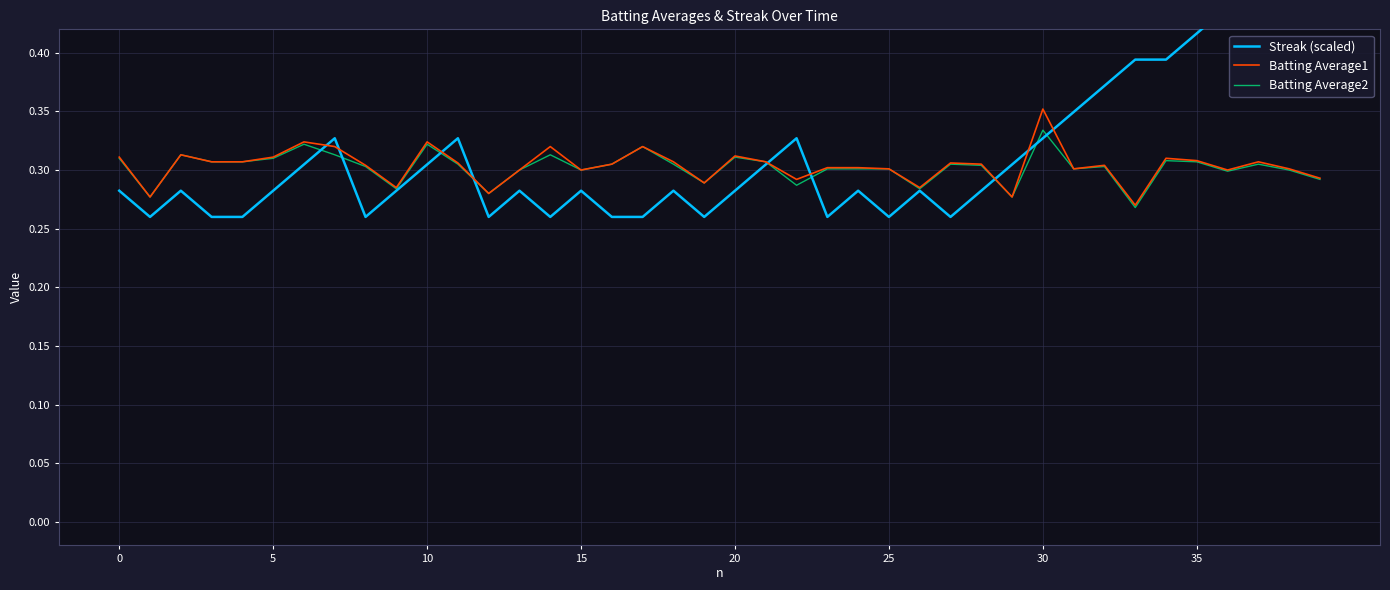

Does the chart display data point markers on the line(s)?

No